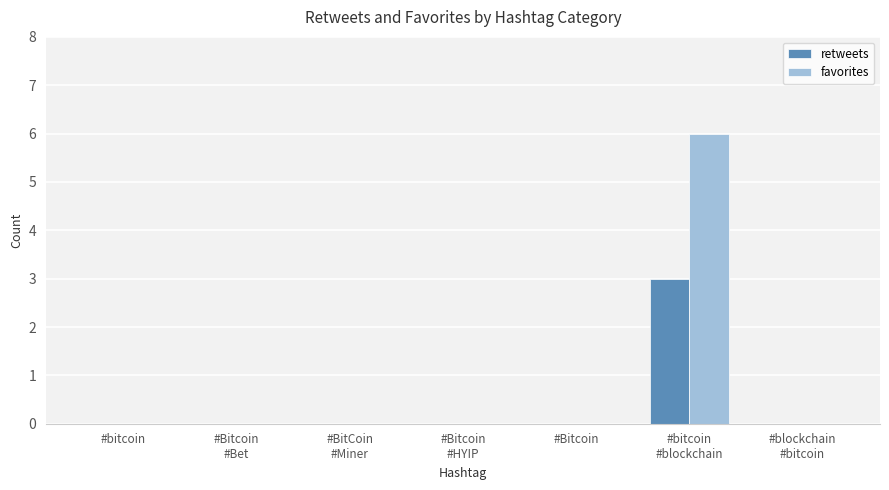

What is the sum of all retweets values?

3